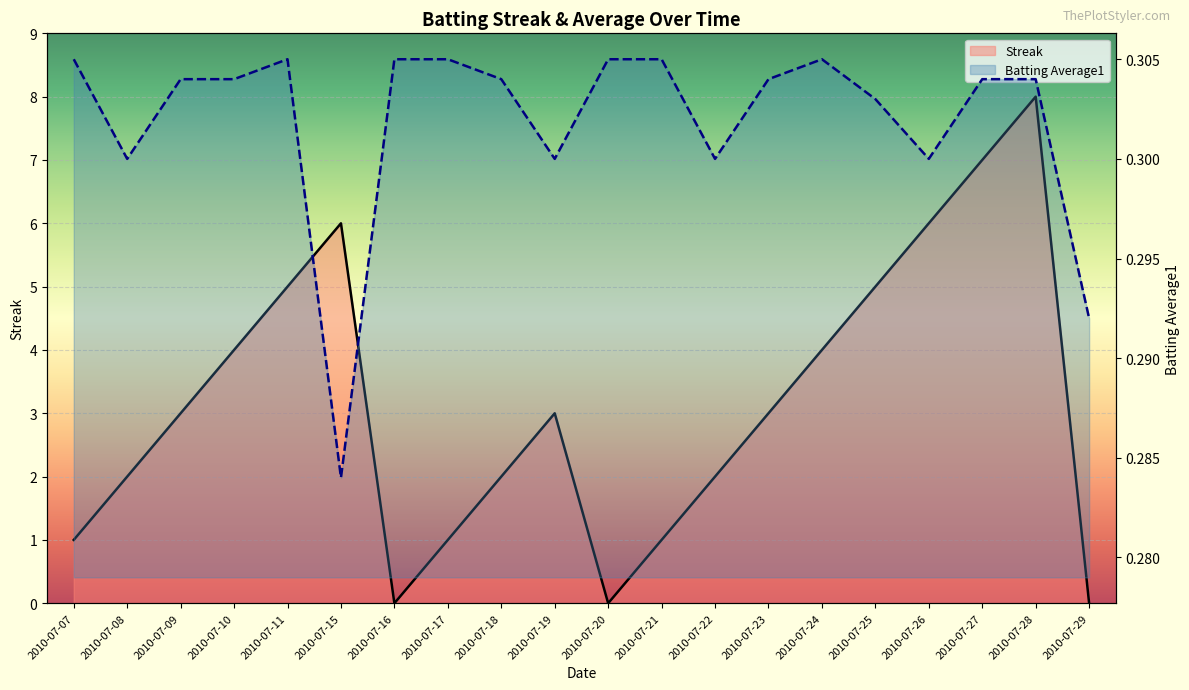

Rank the series at 2010-07-27 from highest to lowest value.

Streak, Batting Average1